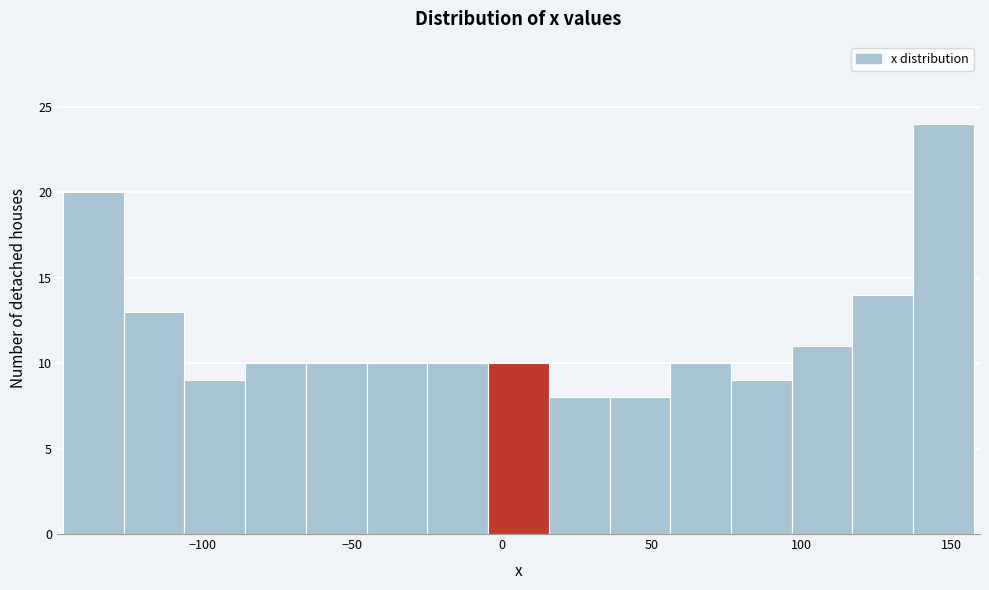

Reading left to right, list every bar in this chart as the range it spans on the x-axis followed by its height. Neither the bar edges nor the heights are printed on the chart, so give them approximately, as read against the axes.

-145 to -125: 20
-125 to -105: 13
-105 to -85: 9
-85 to -65: 10
-65 to -45: 10
-45 to -25: 10
-25 to -5: 10
-5 to 15: 10
15 to 35: 8
35 to 55: 8
55 to 75: 10
75 to 95: 9
95 to 115: 11
115 to 135: 14
135 to 160: 24